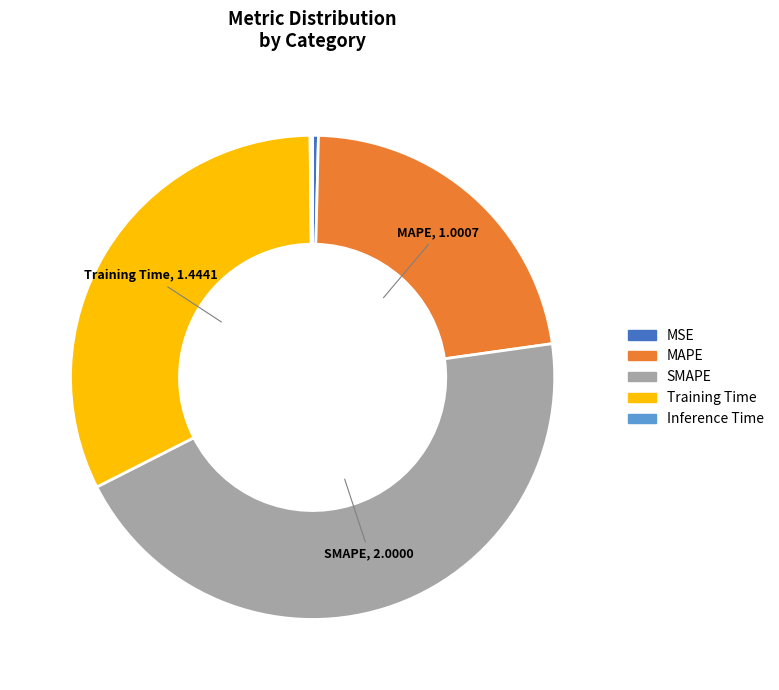

Which has a higher value, Training Time or MAPE?

Training Time